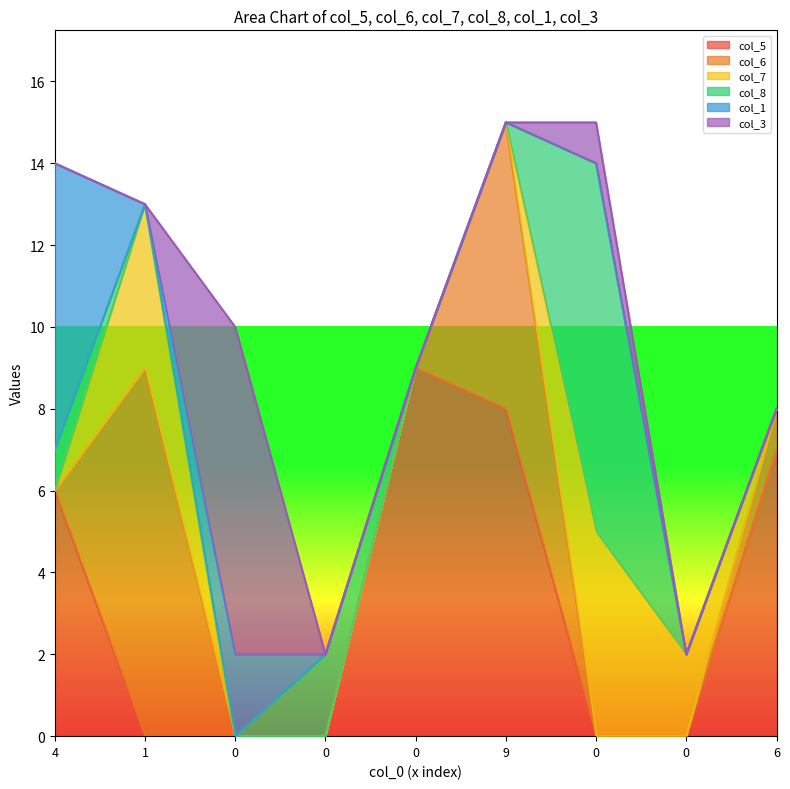

True or false: col_5 has a value of -4 at 0.

False